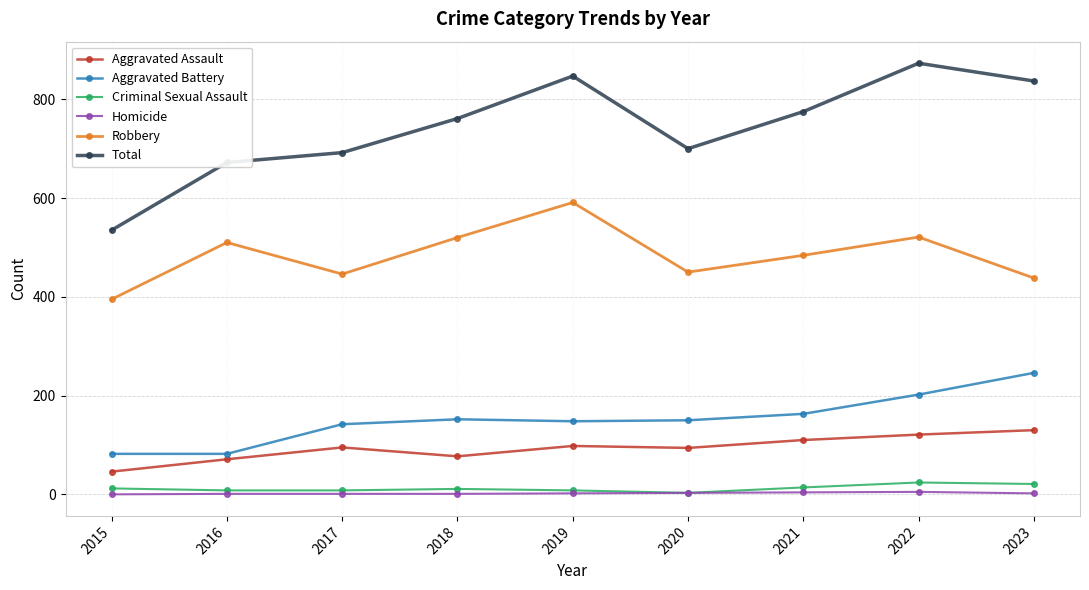

True or false: Total and Aggravated Battery cross at least once.

False